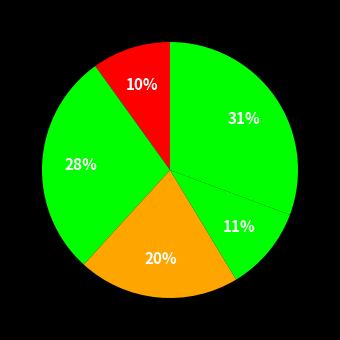

Count the number of slices in the pie.

5